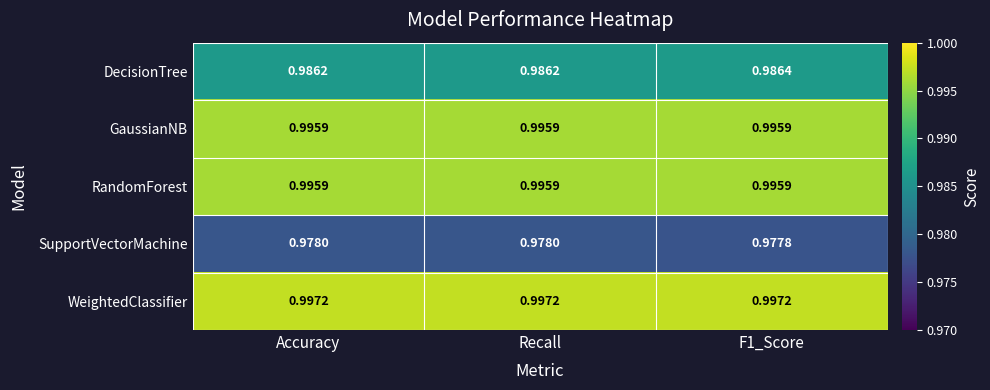

Which series has the largest total across all categories?

WeightedClassifier